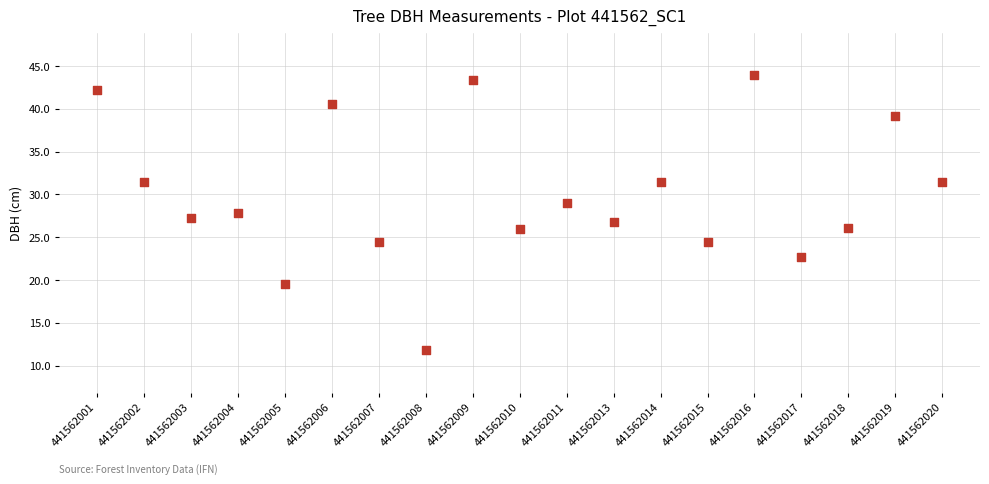

How many points are shown in the scatter plot?

19